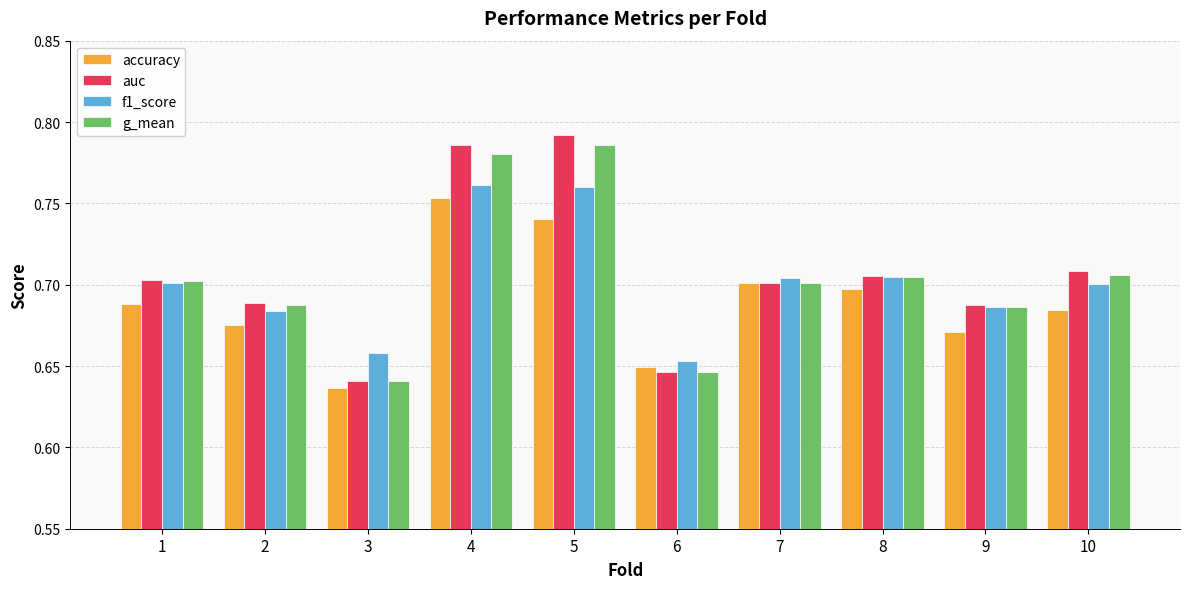

The value of auc at 3 is 0.2. True or false?

False